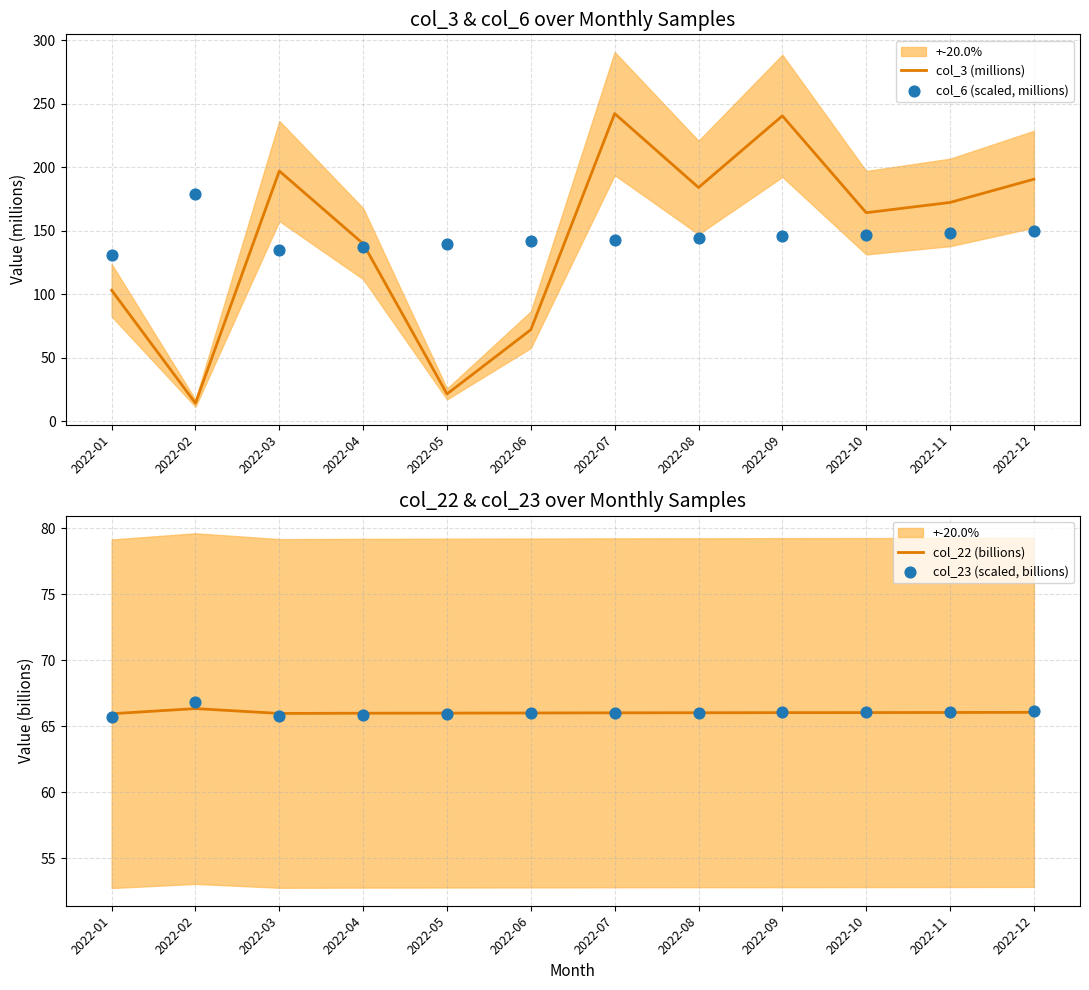

Which series has the largest total across all categories?

col_3 (millions)